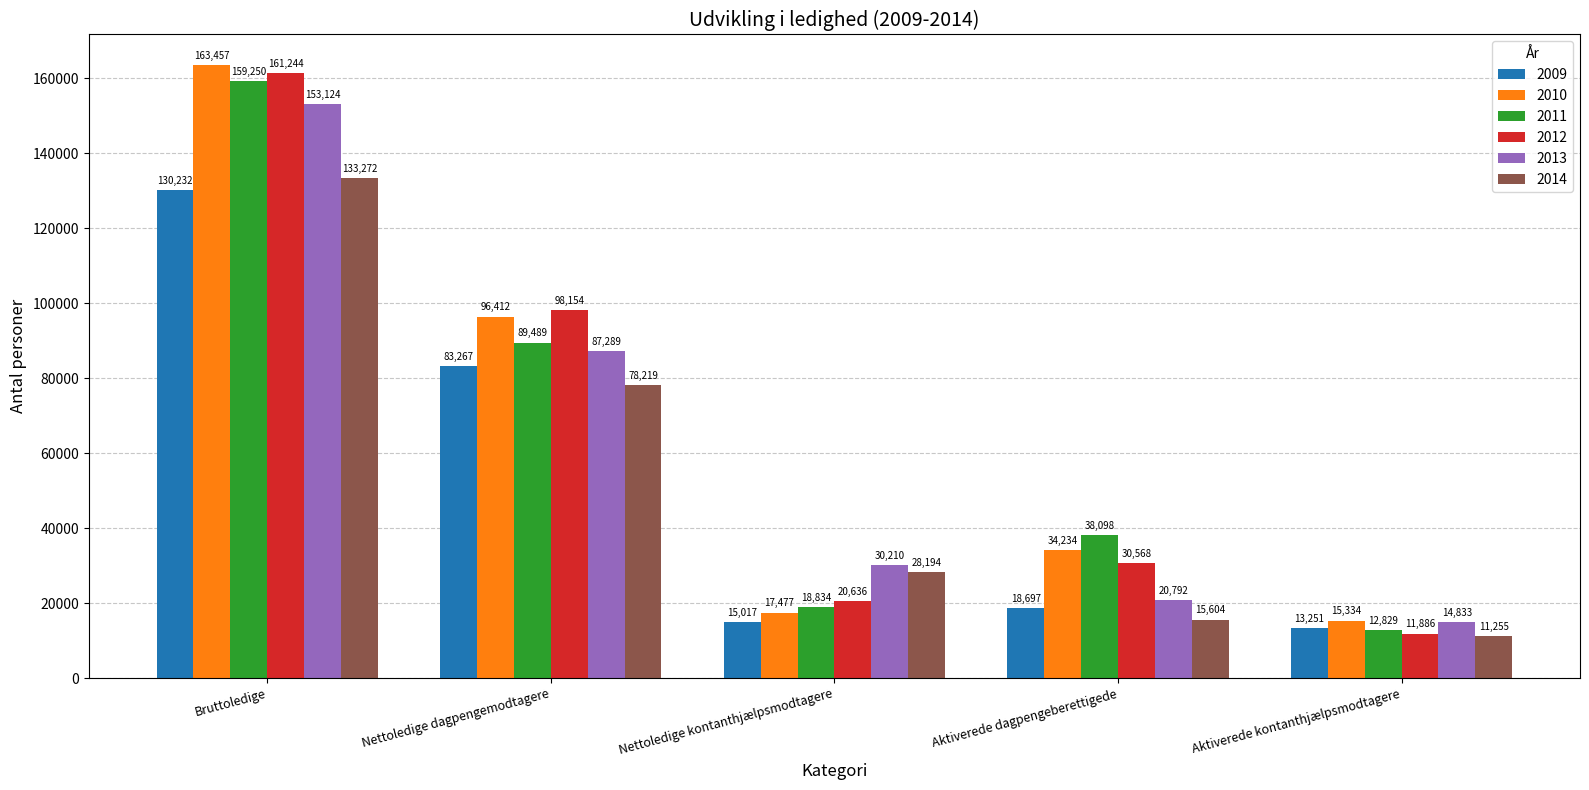

Does the chart contain any negative values?

No